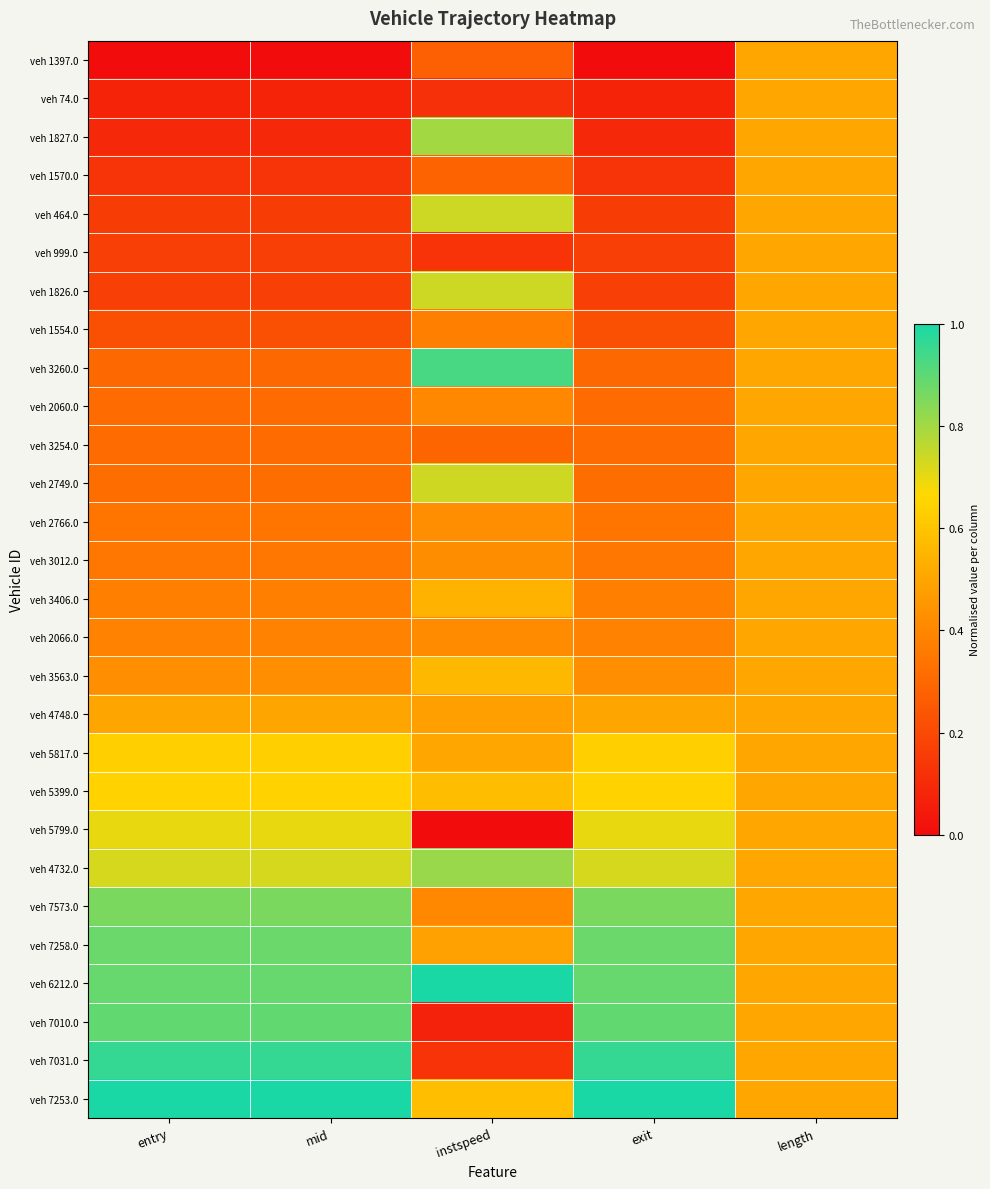

Rank the series by their maximum value, from lowest to highest.

veh 1397.0, veh 74.0, veh 1570.0, veh 999.0, veh 1554.0, veh 2060.0, veh 3254.0, veh 2766.0, veh 3012.0, veh 2066.0, veh 4748.0, veh 3406.0, veh 3563.0, veh 5817.0, veh 5399.0, veh 5799.0, veh 2749.0, veh 1826.0, veh 464.0, veh 1827.0, veh 4732.0, veh 7573.0, veh 7258.0, veh 7010.0, veh 3260.0, veh 7031.0, veh 6212.0, veh 7253.0